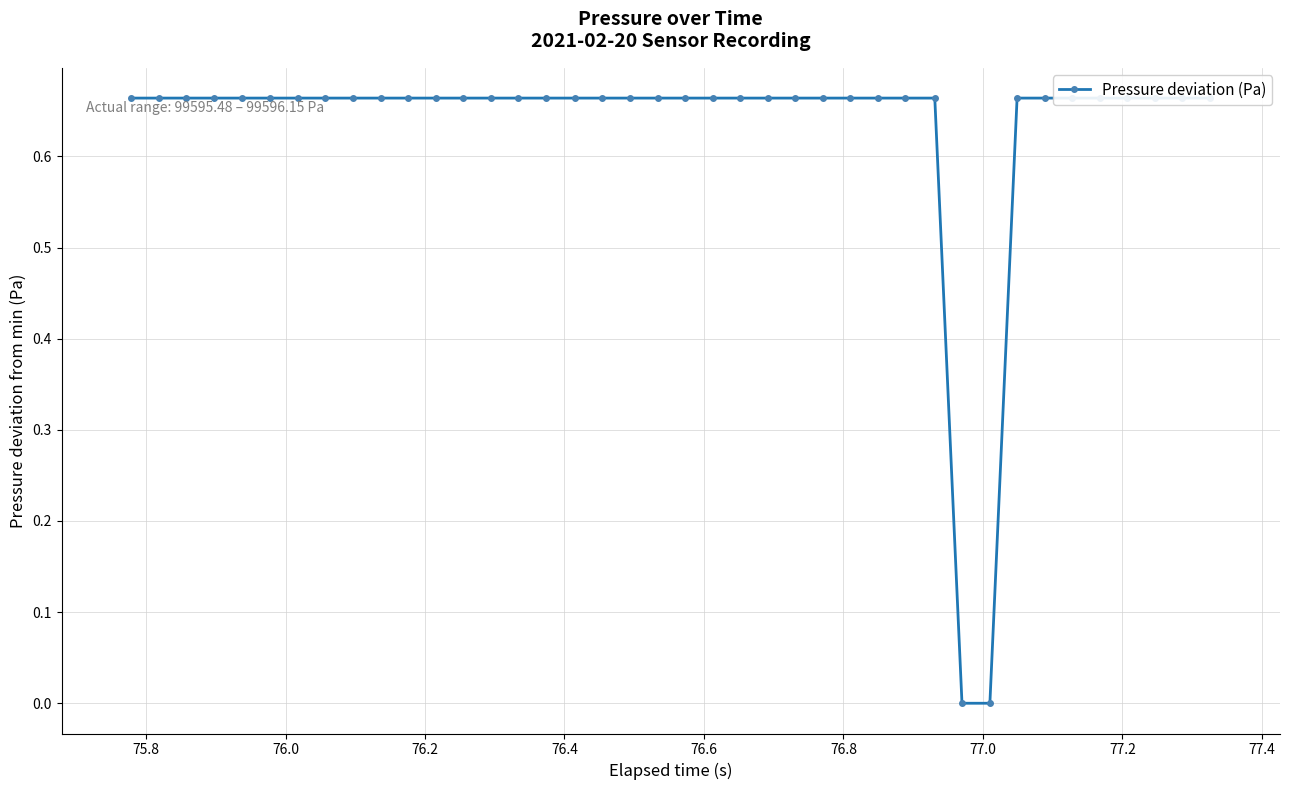

True or false: the data shows -0.4 at 31.

False